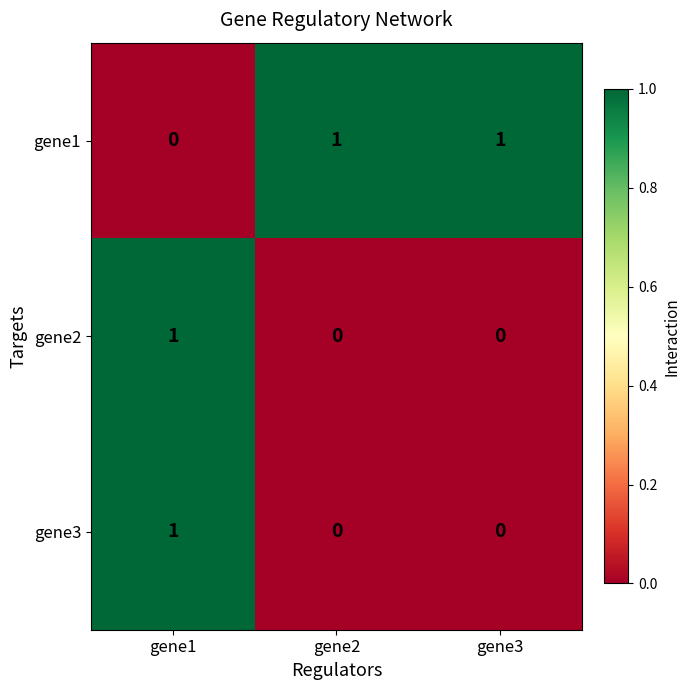

At which label is gene1 closest to 0?

gene1